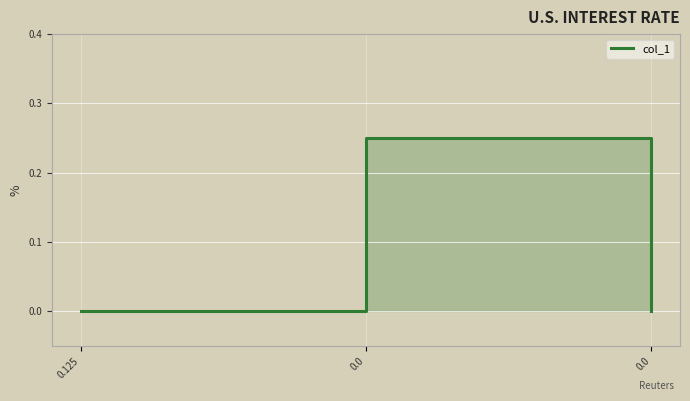

How many lines are shown in the chart?

1